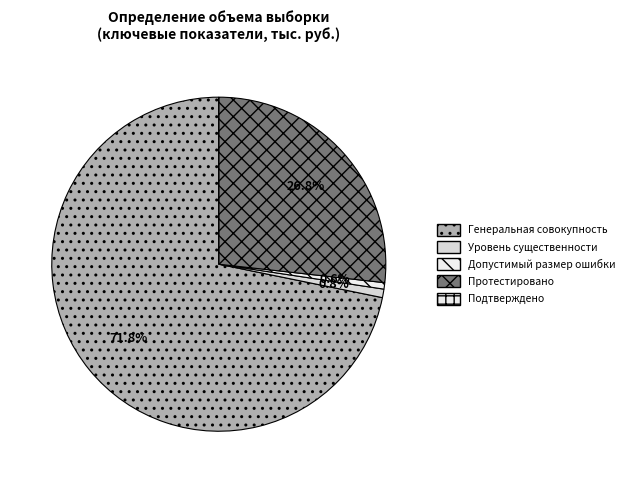

Count the number of slices in the pie.

5